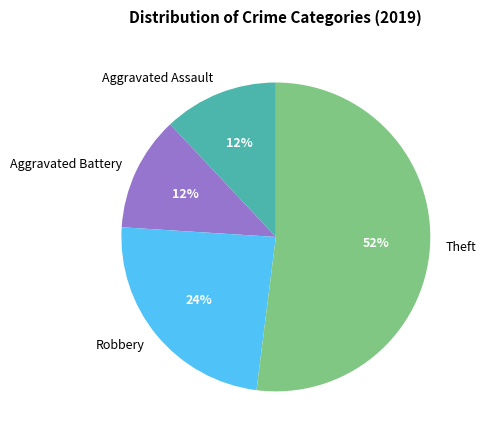

The Robbery slice represents 36% of the pie. True or false?

False